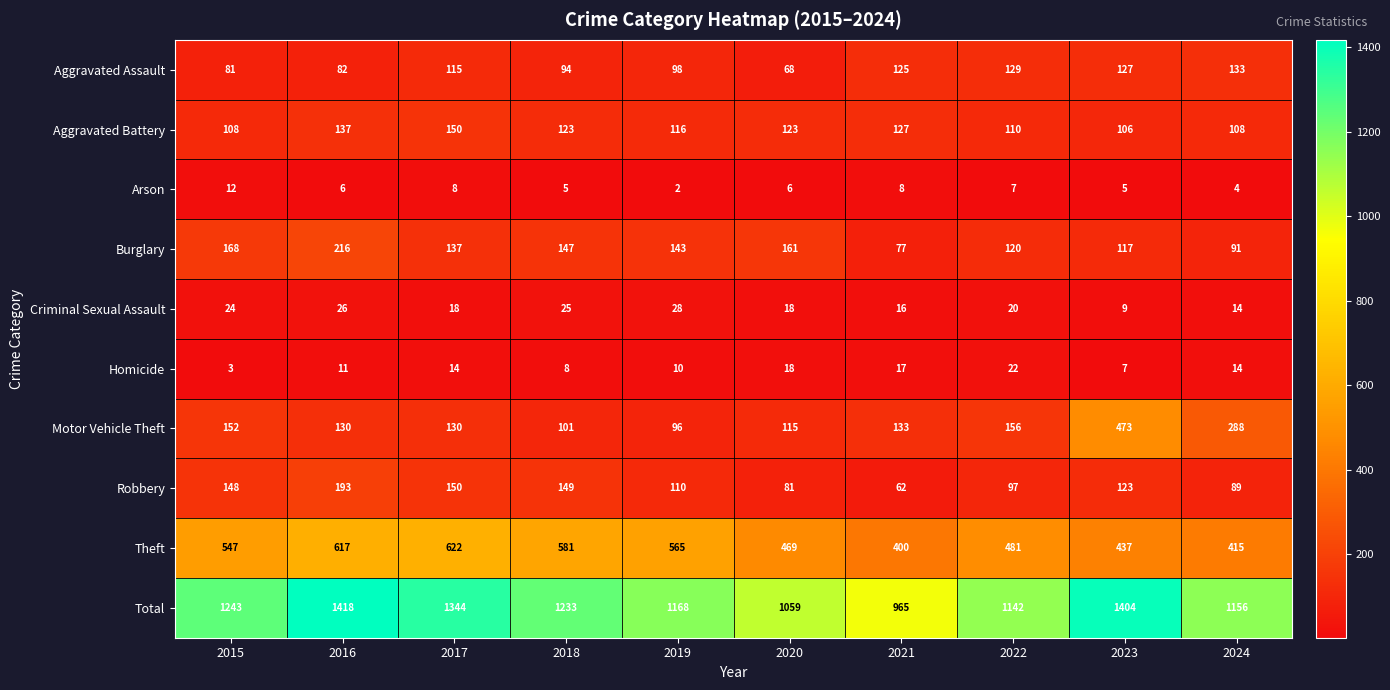

The Theft series shows 547 at 2015. True or false?

True